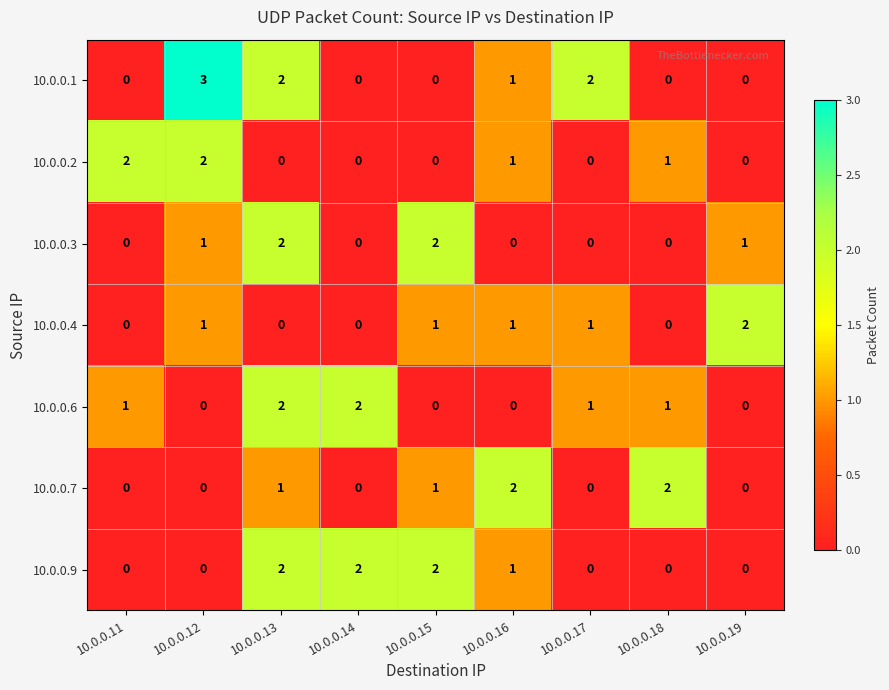

What is the sum of all 10.0.0.9 values?

7